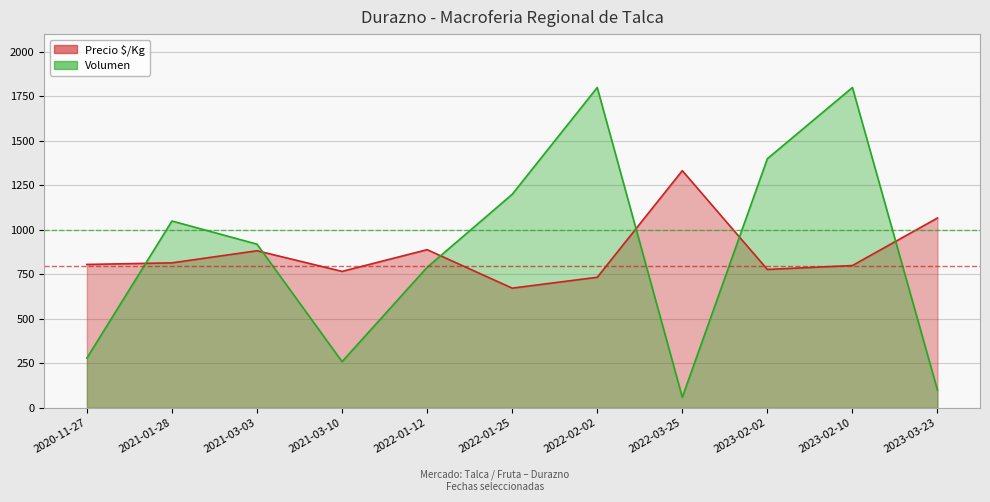

Does the chart display data point markers on the line(s)?

No